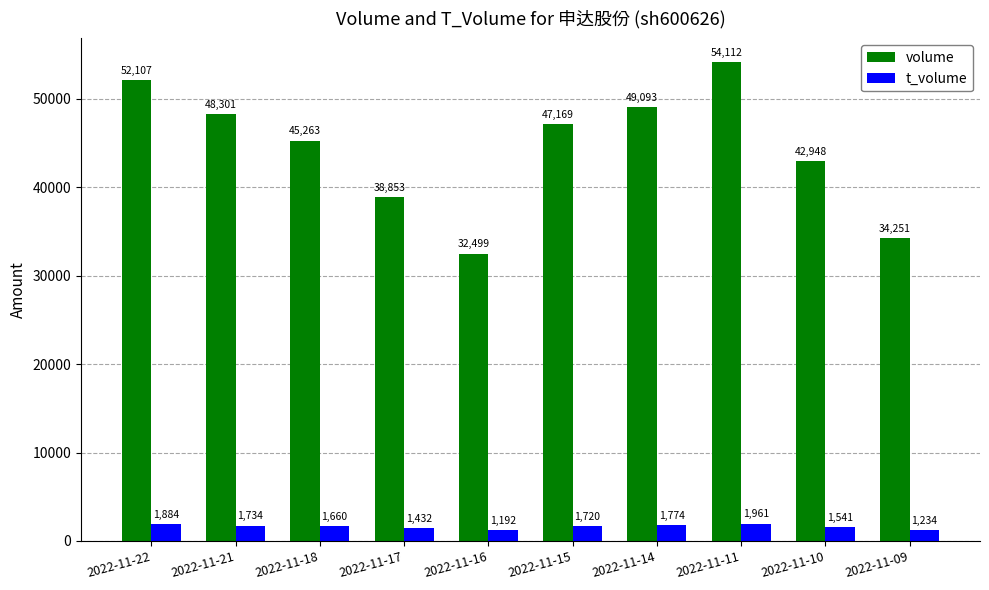

Which series changed the most between 2022-11-14 and 2022-11-09?

volume